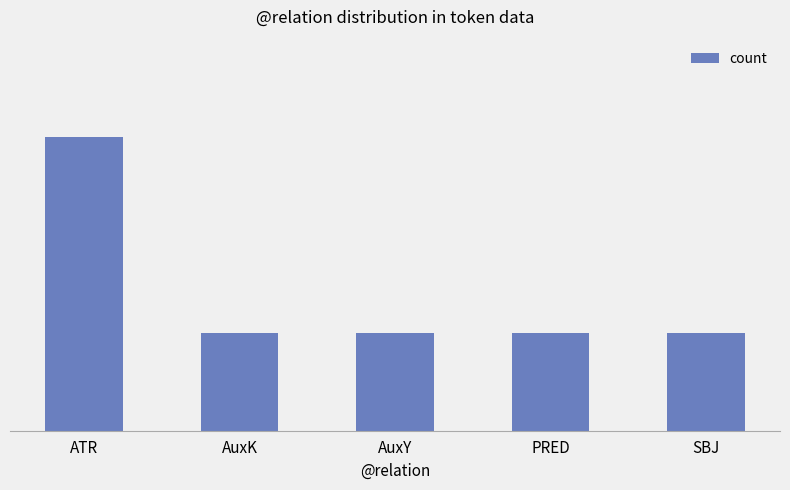

Rank the categories by value from lowest to highest.

AuxK, AuxY, PRED, SBJ, ATR